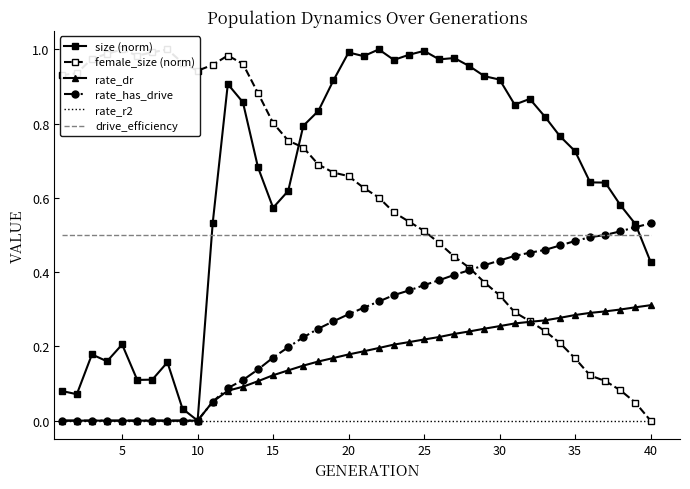

True or false: drive_efficiency and rate_dr cross at least once.

False